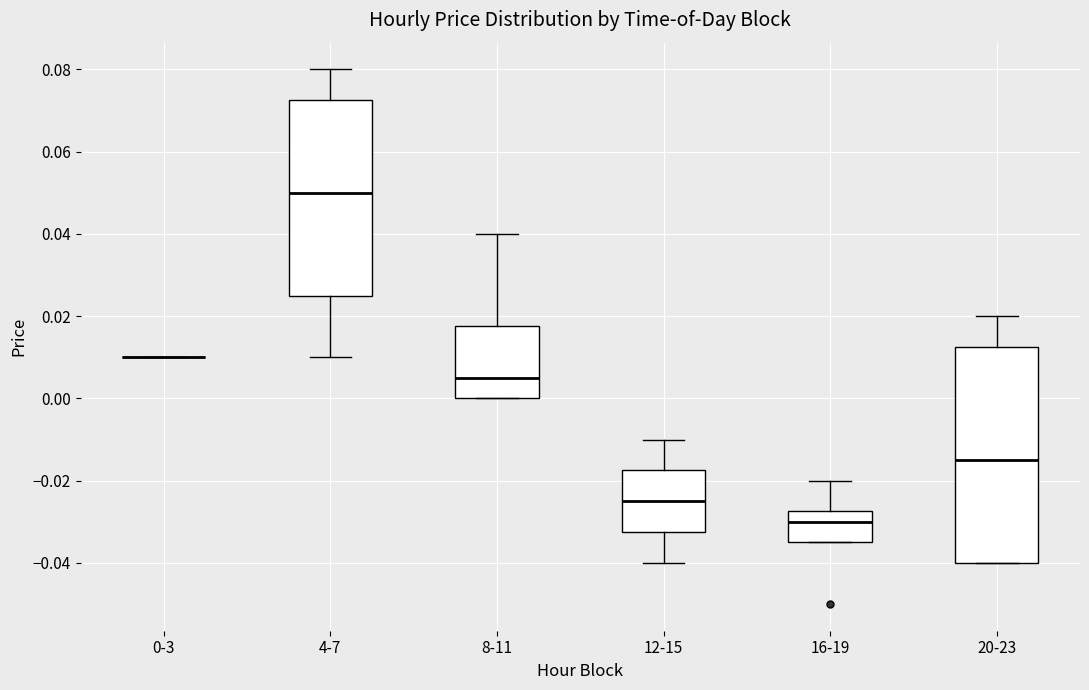

Which box is the tallest, from its lower edge to its upper edge?

20-23